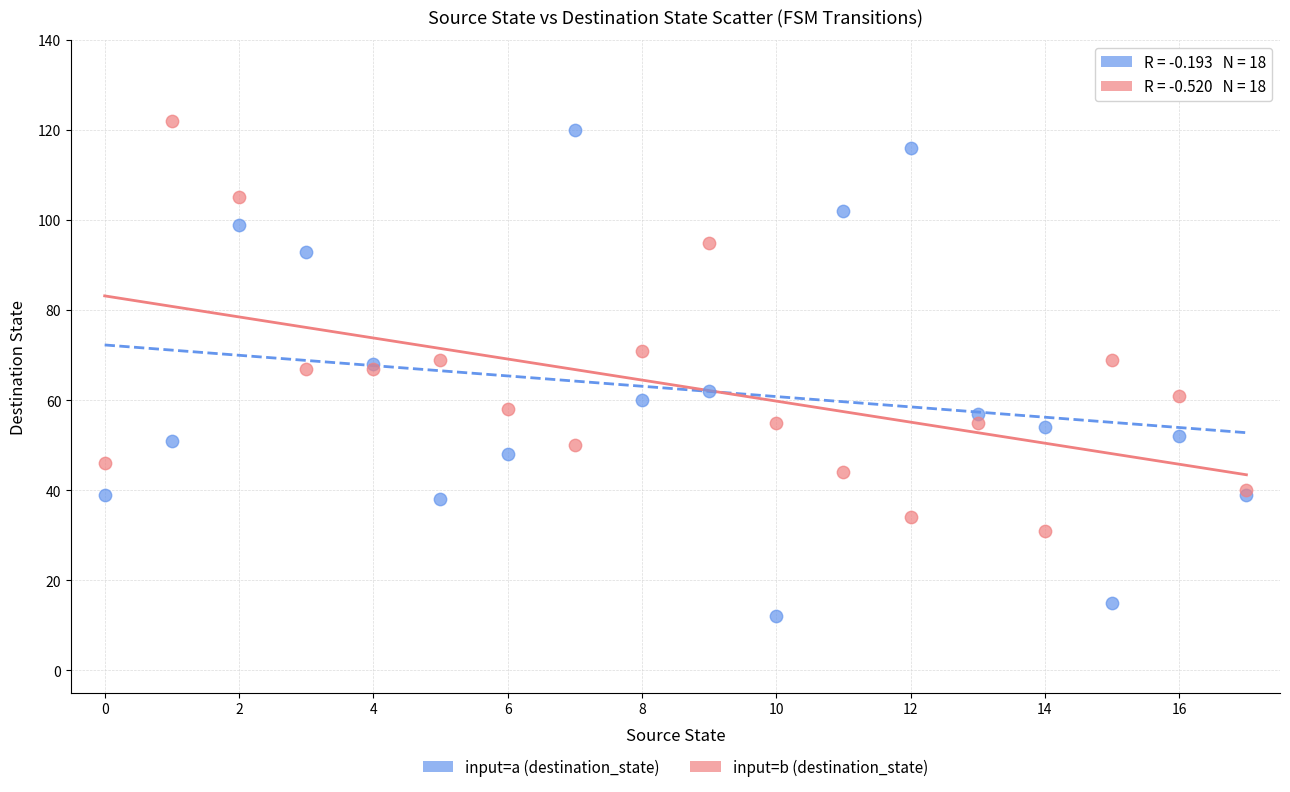

Which series contains the lowest Y value?

input=a (destination_state)